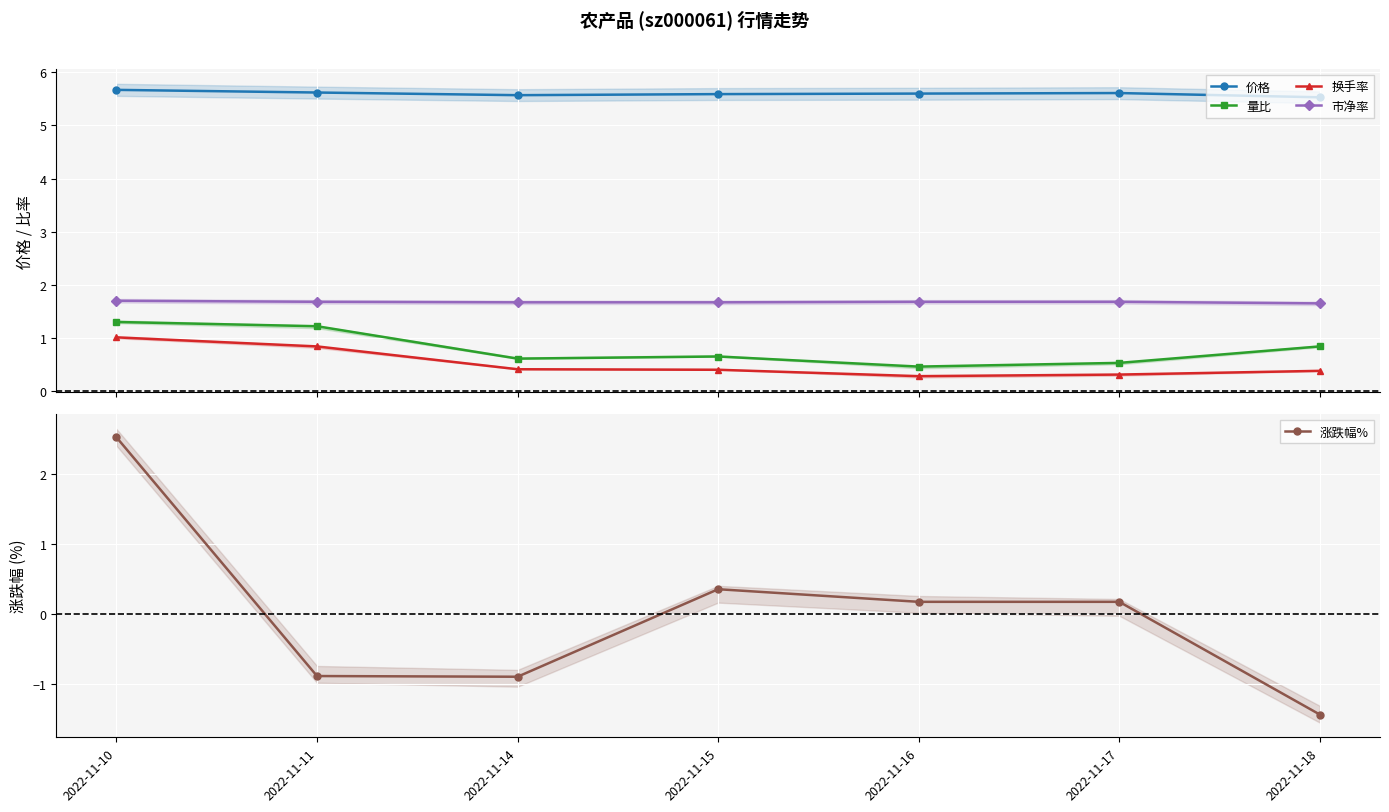

Where is 价格 nearest to the value 5?

2022-11-18